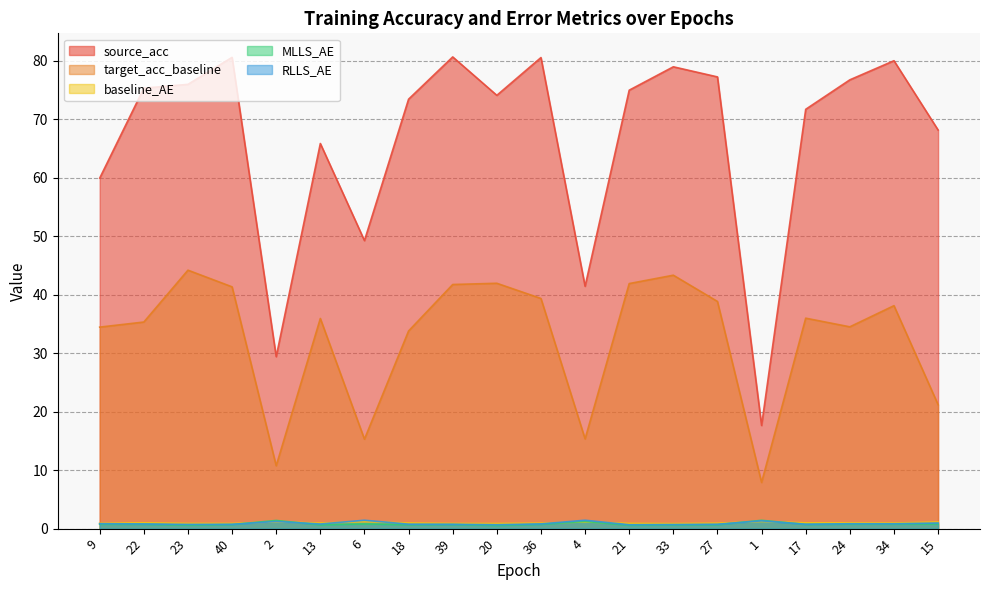

What are all the series names shown in the legend?

source_acc, target_acc_baseline, baseline_AE, MLLS_AE, RLLS_AE